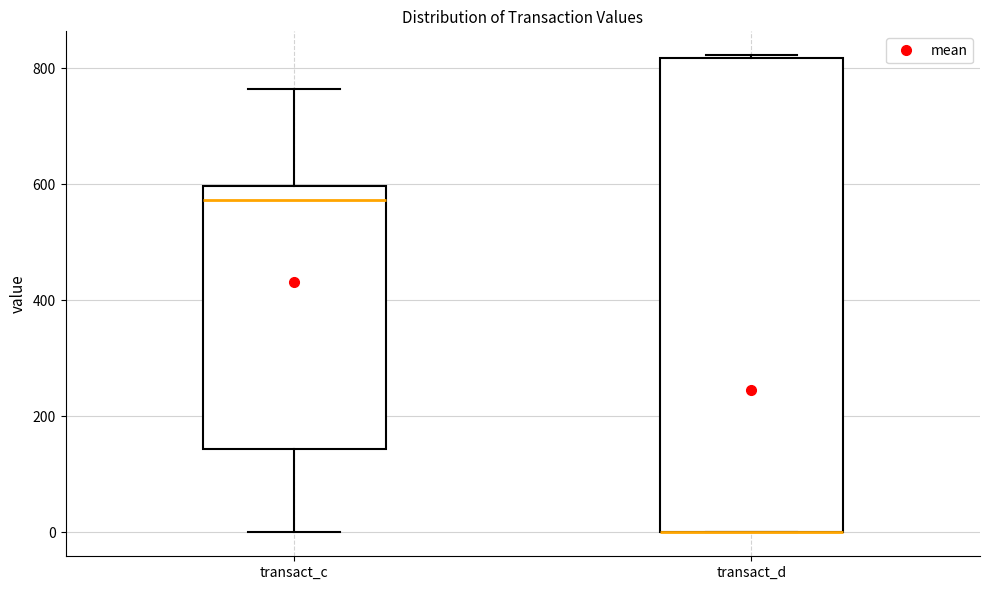

Reading left to right, read every box against the y-axis: the position of its median line, the range the box covers, and the ends of its whiskers. The values are not printed on the chart, so give them approximately, as read against the axis.

transact_c: median 580, box 140 to 600, whiskers 0 to 760
transact_d: median 0 (drawn on the box's lower edge), box 0 to 820, whiskers 0 to 820